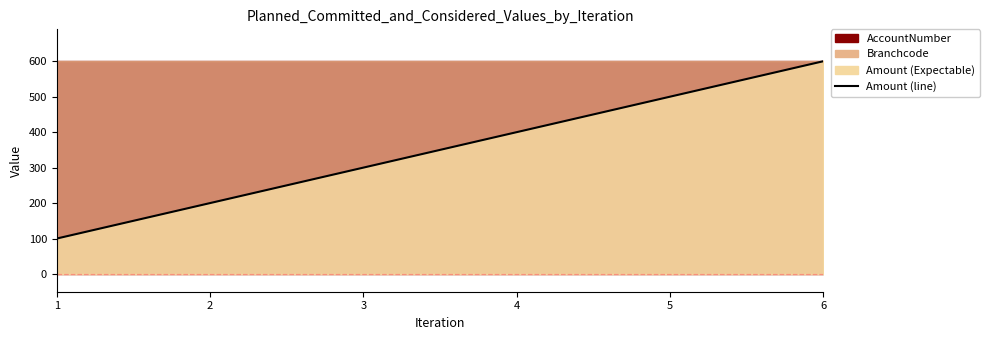

Which category has the lowest value across all series?

1